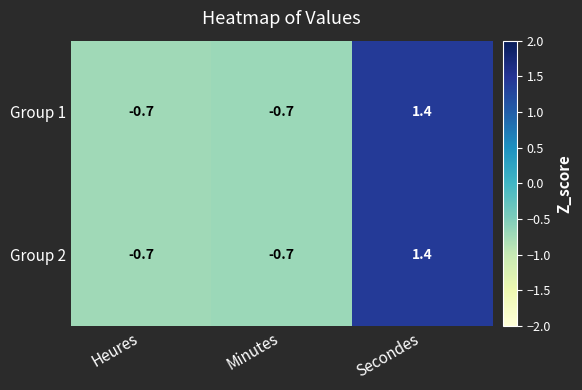

Is it true that Group 1 equals 0.7 at Secondes?

False